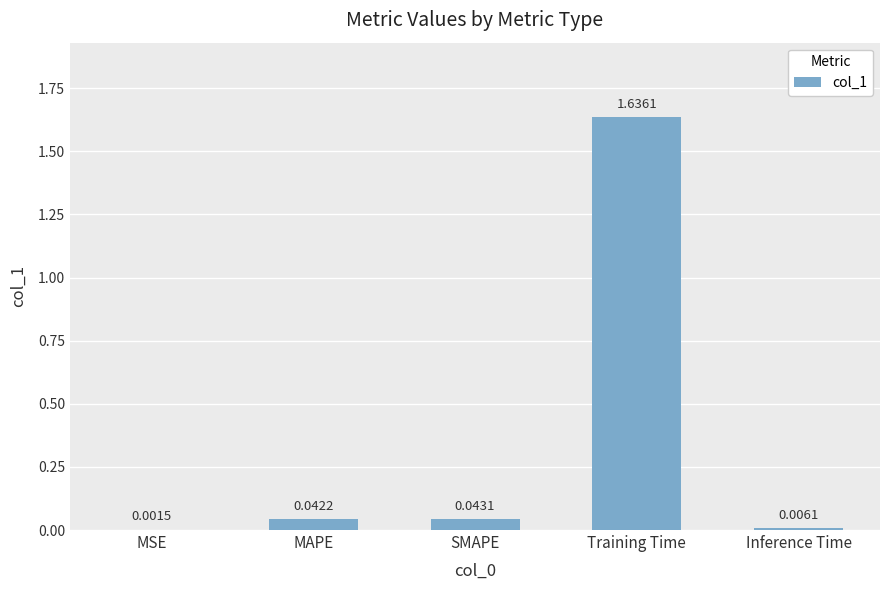

Which label corresponds to the largest value in the chart?

Training Time